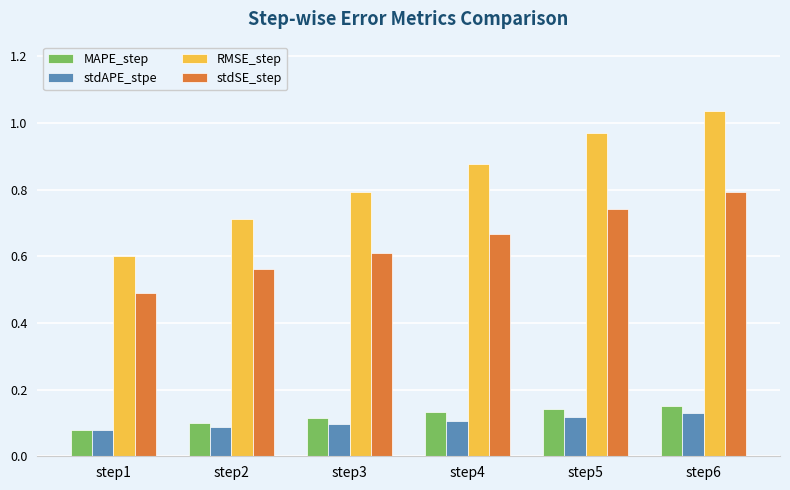

Count the stdSE_step values in the range 0 to 1.

6